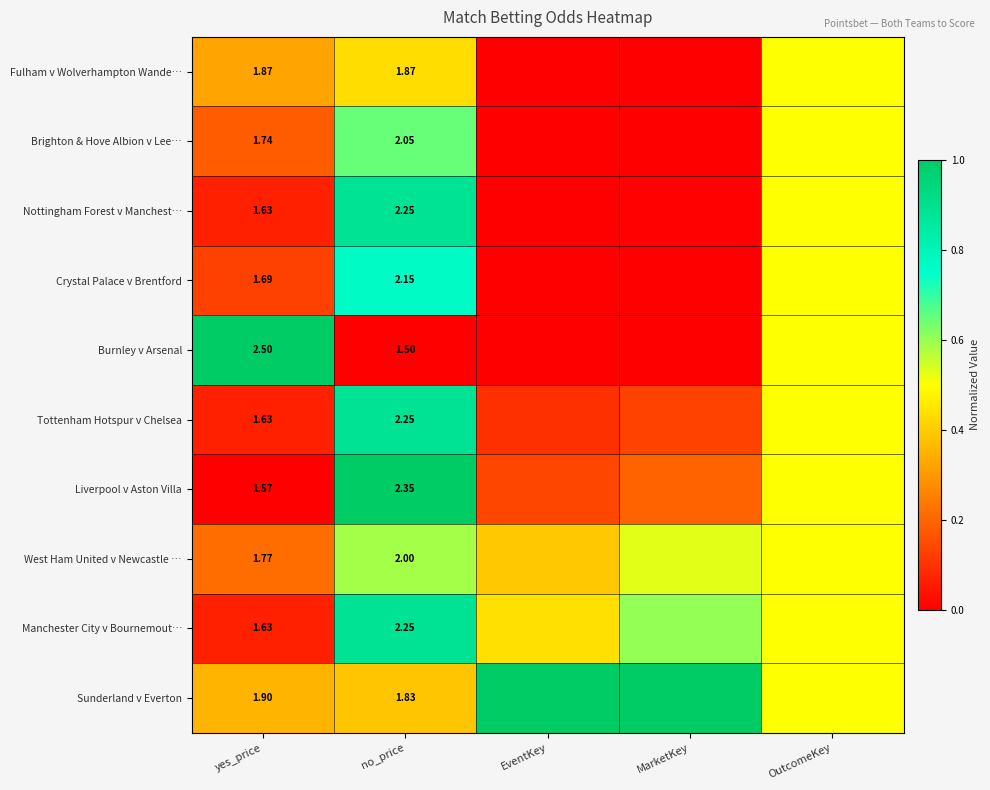

Count the number of categories in the chart.

5